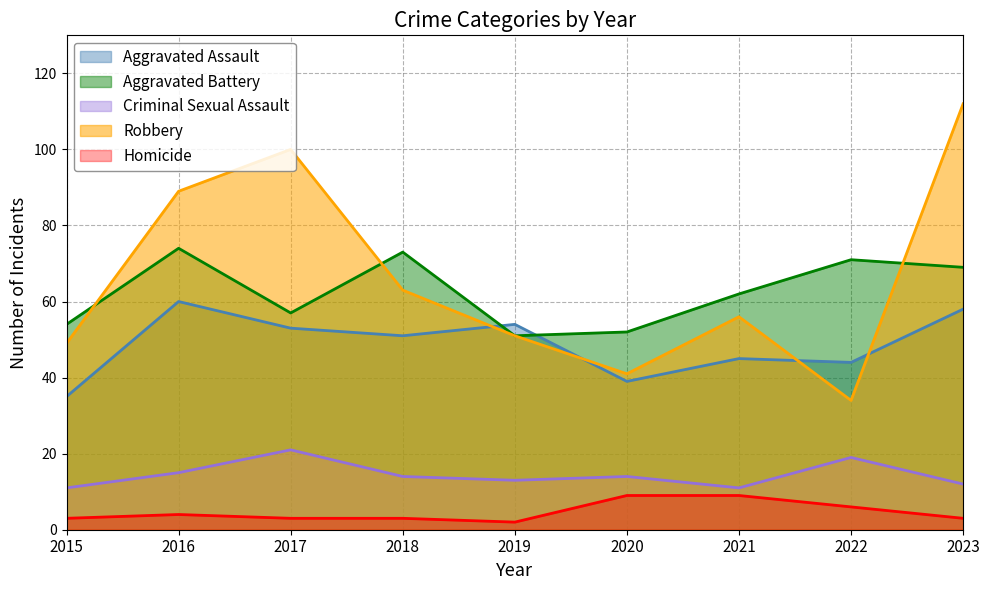

What is the sum of all Aggravated Battery values?

563